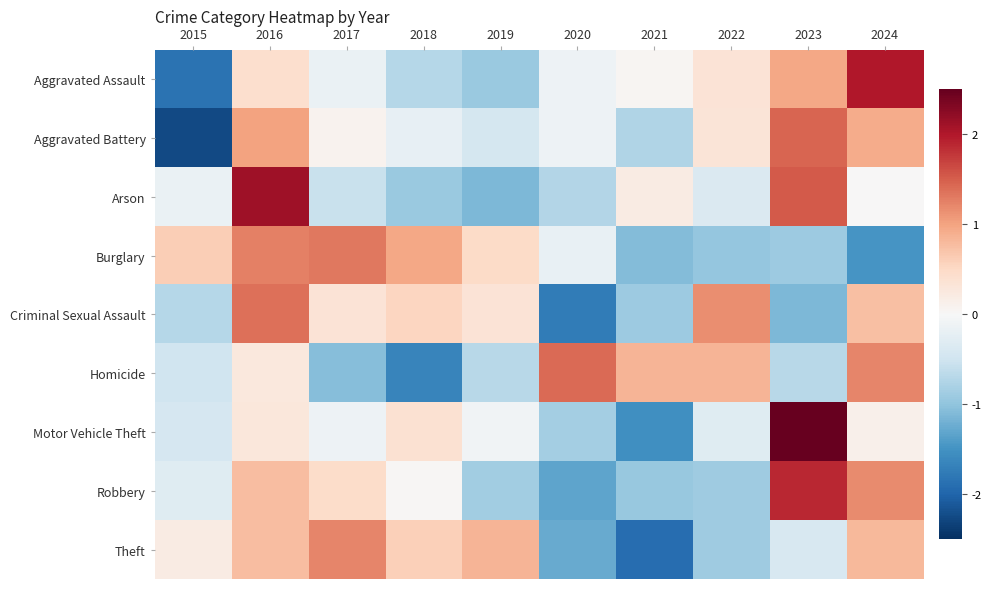

How many distinct data groups are displayed?

9